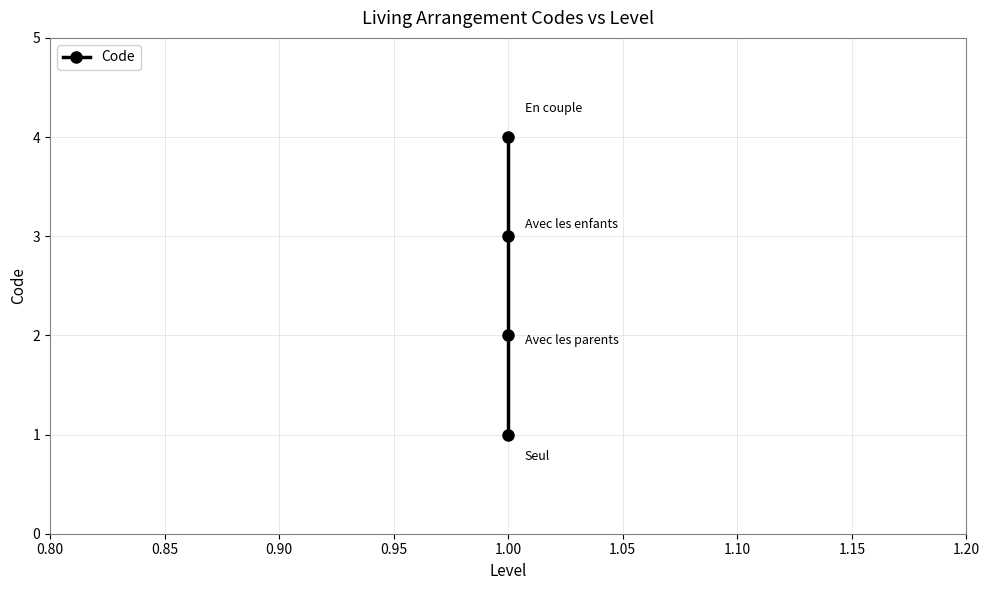

How many data points are less than 3?

2